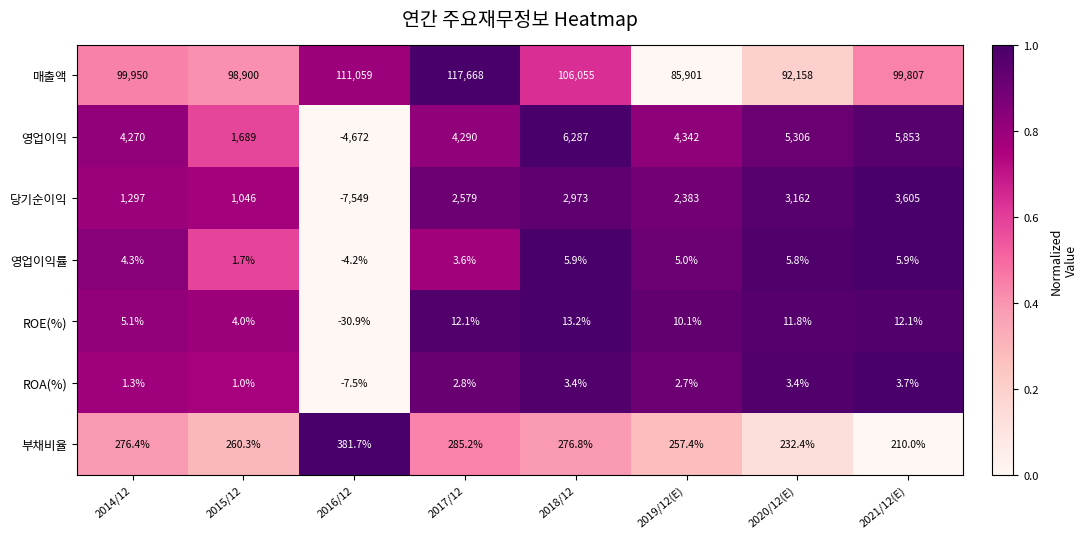

Rank the series at 2018/12 from lowest to highest value.

ROA(%), 영업이익률, ROE(%), 부채비율, 당기순이익, 영업이익, 매출액